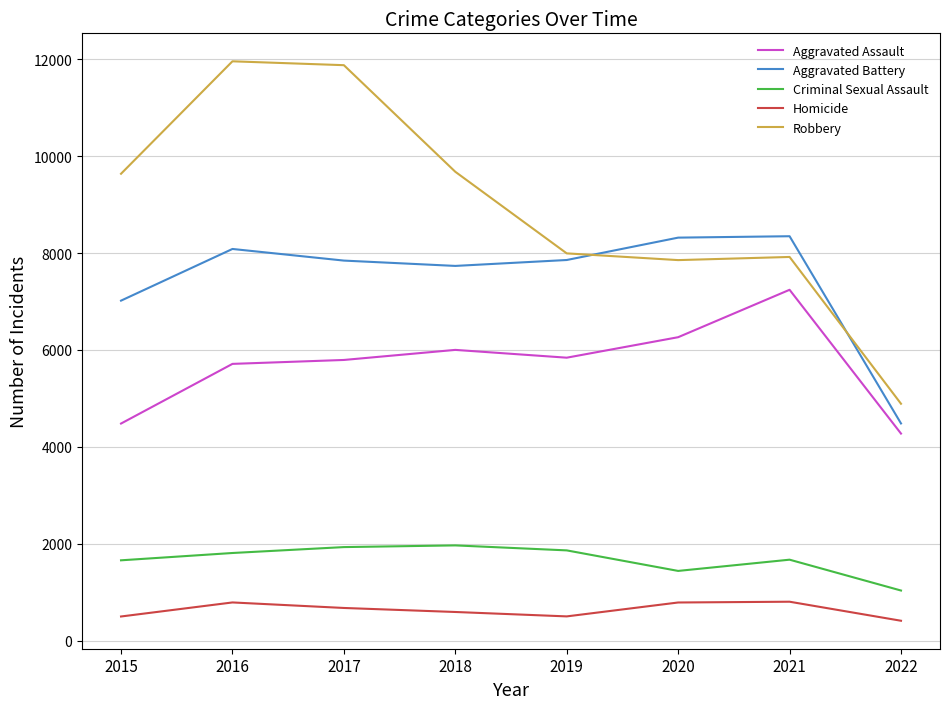

Which series changed the most between 2020 and 2022?

Aggravated Battery